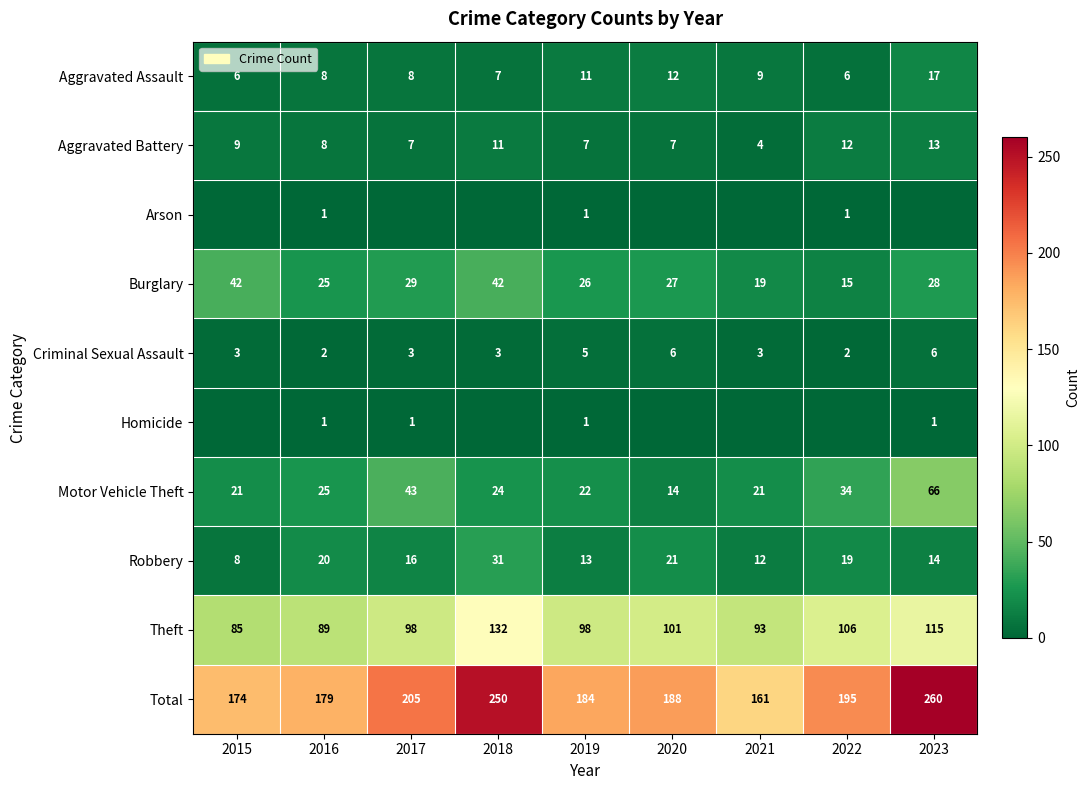

What is the spread (max minus min) of values at 2019?

183